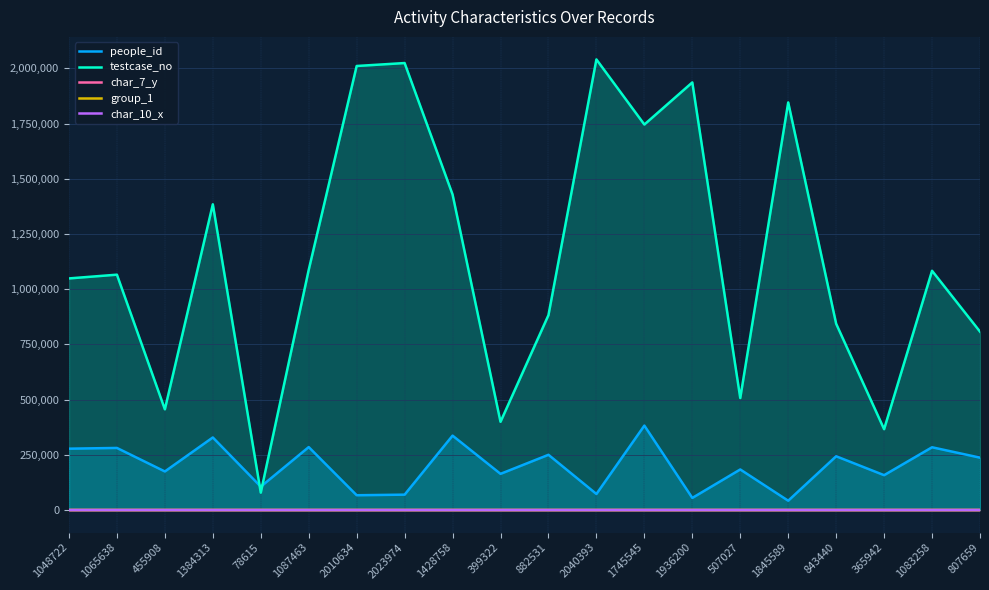

What is the label of the 10th point from the left?

399322